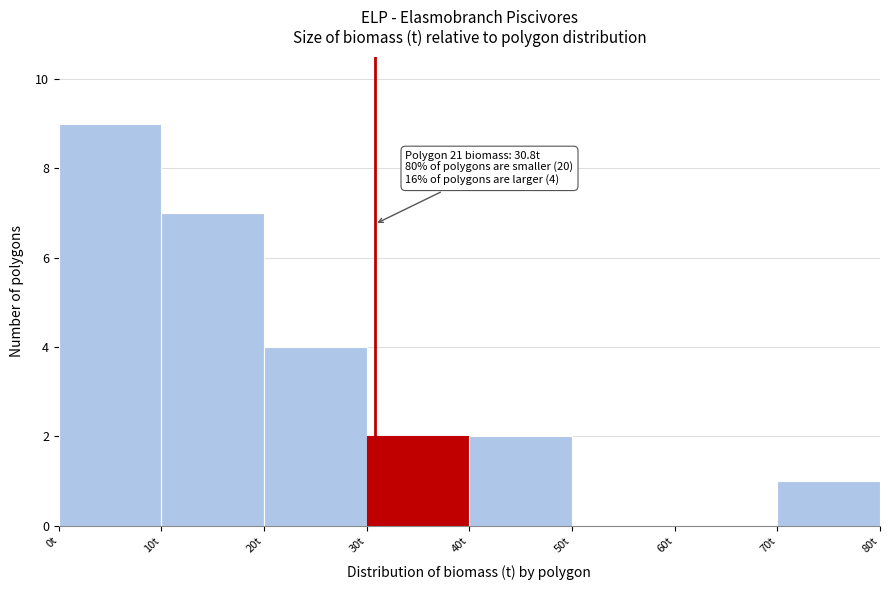

Which range on the x-axis has the tallest bar?

0 to 10